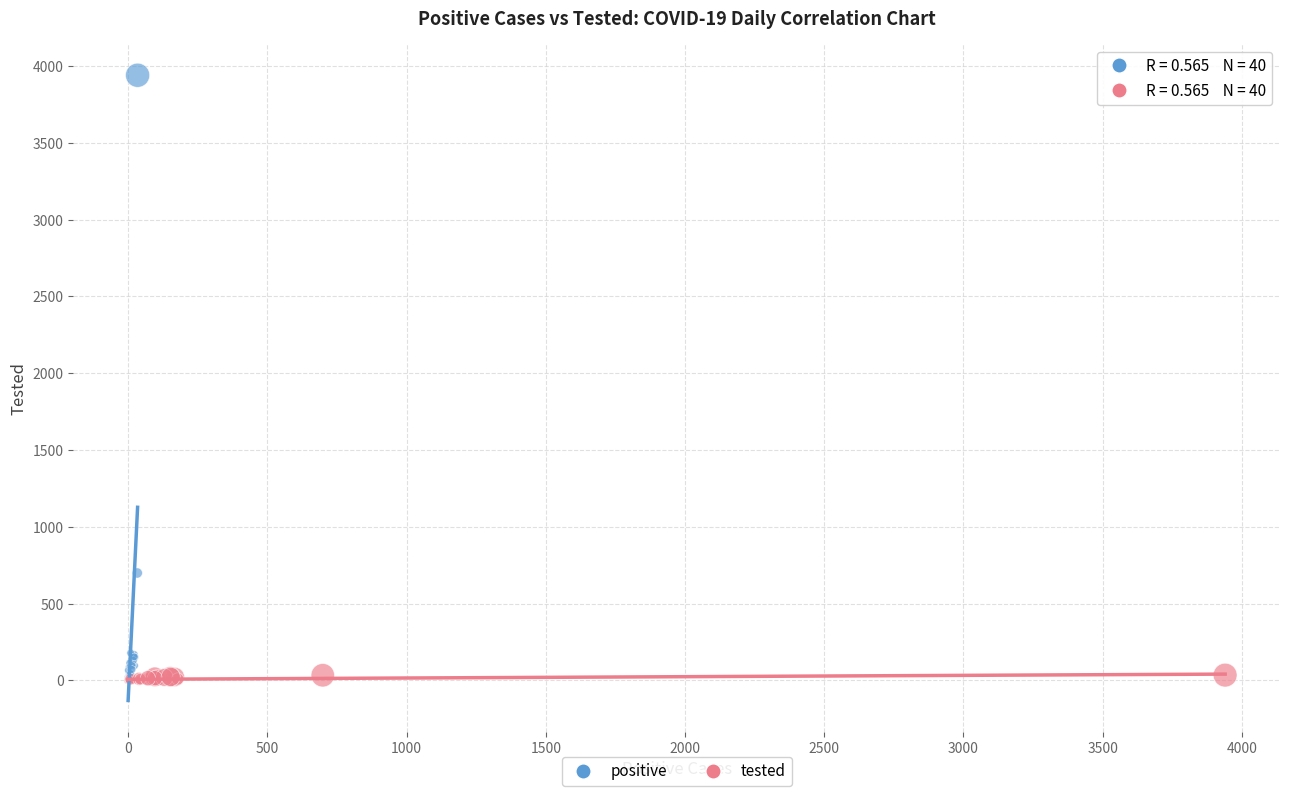

Which series has the widest spread of Y values?

positive